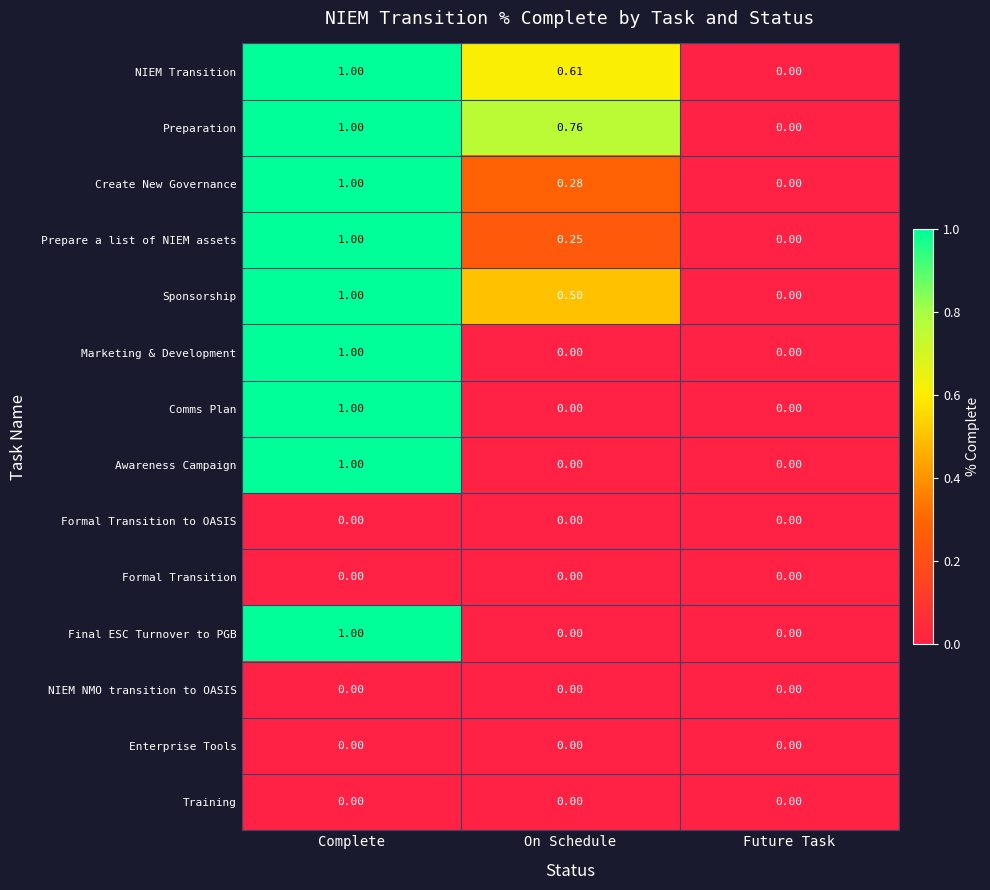

At which label does Sponsorship reach its minimum?

Future Task